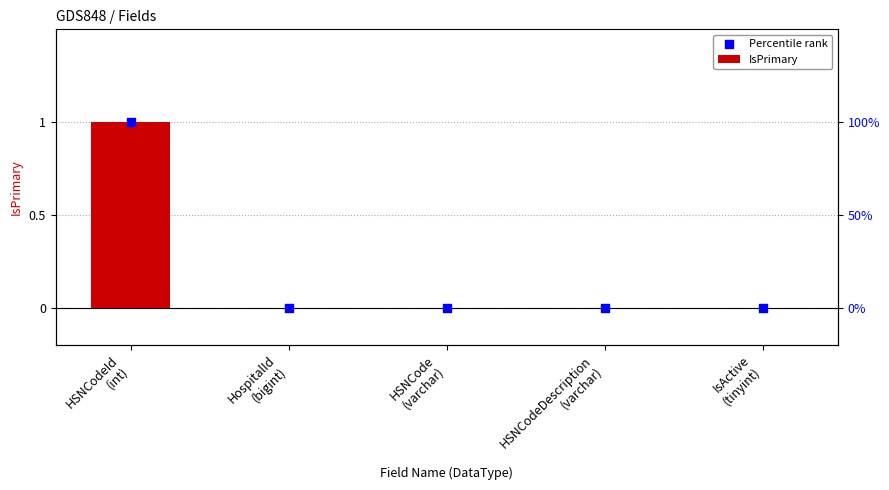

Is the value of IsPrimary at HospitalId
(bigint) greater than the value of Percentile rank at HSNCode
(varchar)?

No